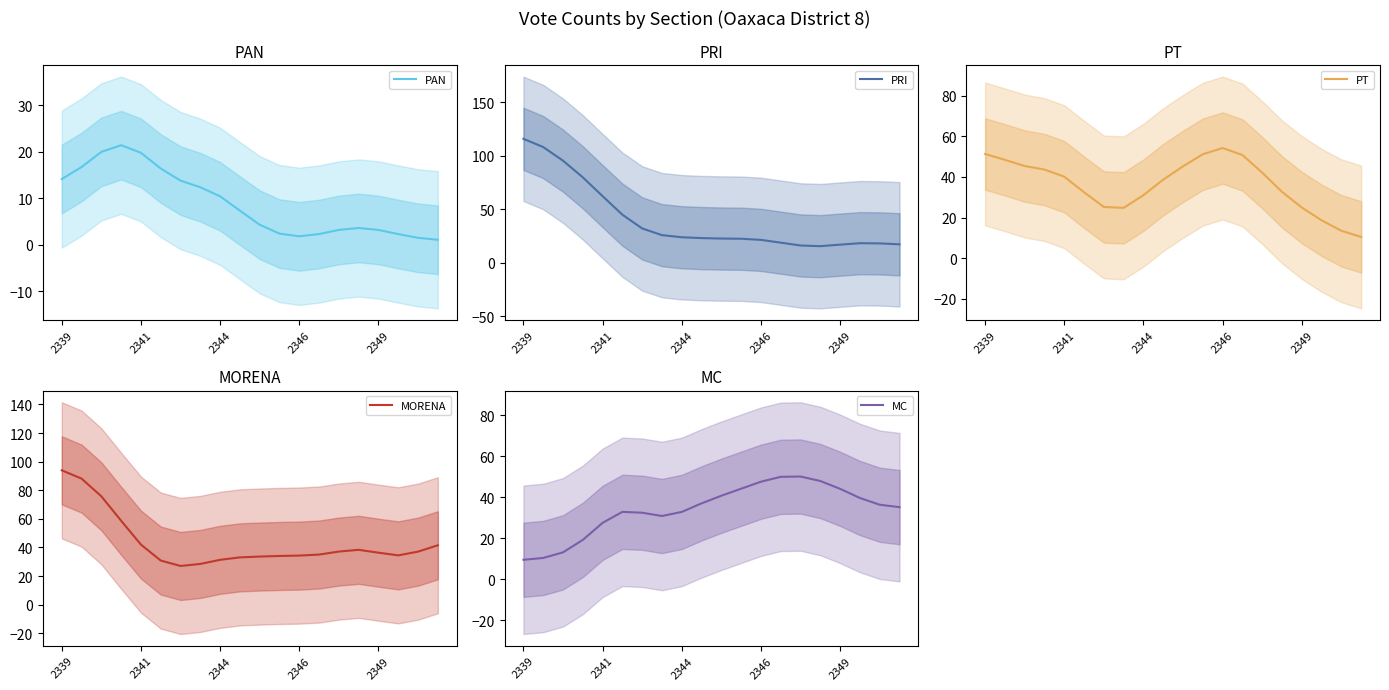

True or false: PAN has more than 2 interior local peaks.

False